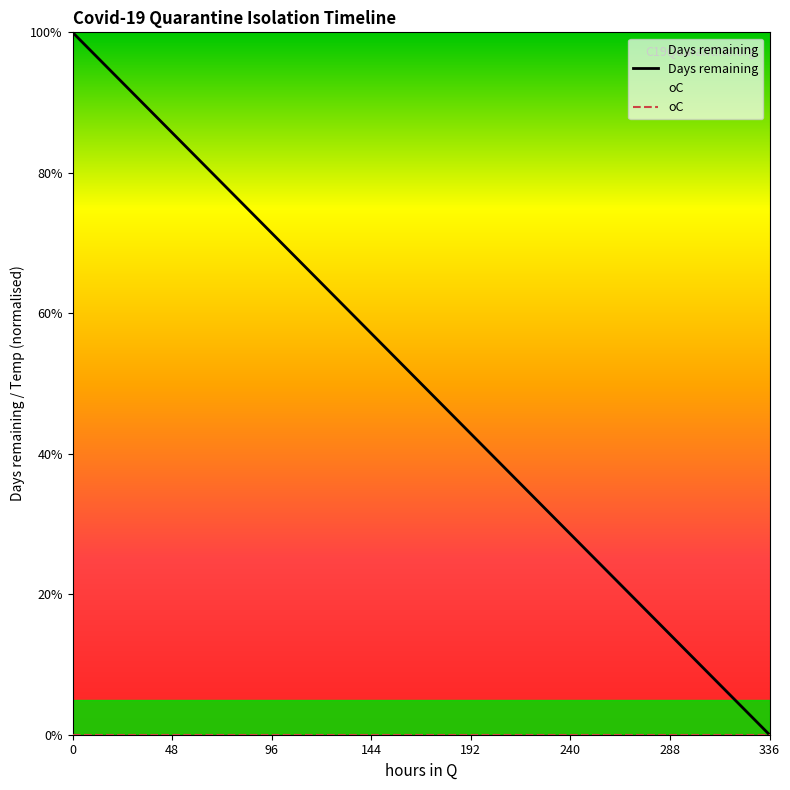

What are all the series names shown in the legend?

Days remaining, oC